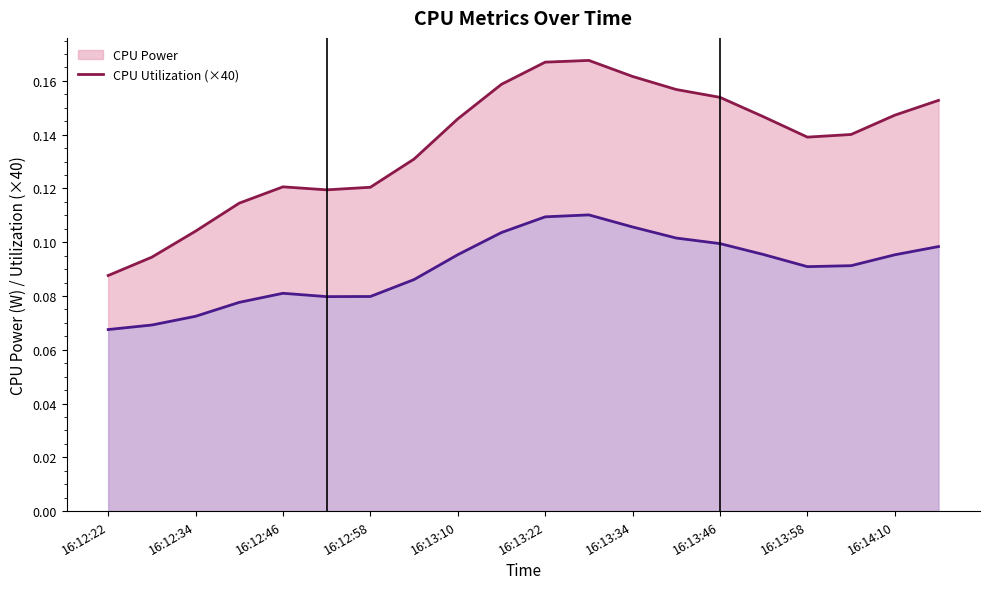

True or false: CPU Utilization (×40, line) has a value of 0.1 at 11.

False